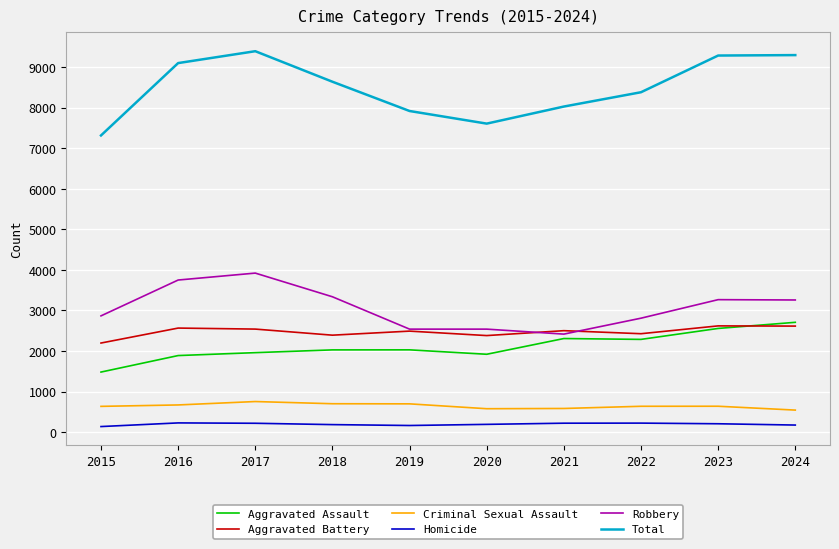

What is the greatest value displayed?

9395